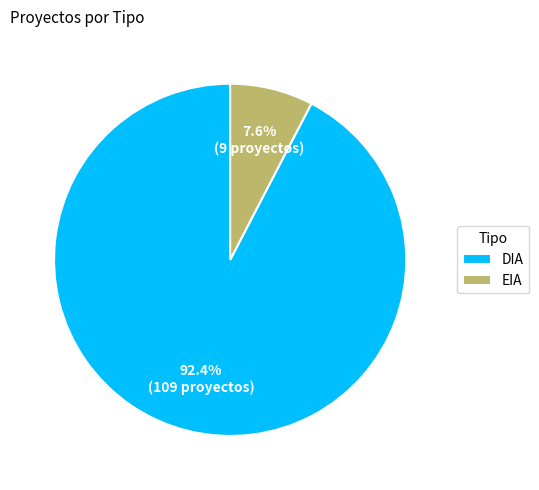

Which has a higher value, EIA or DIA?

DIA